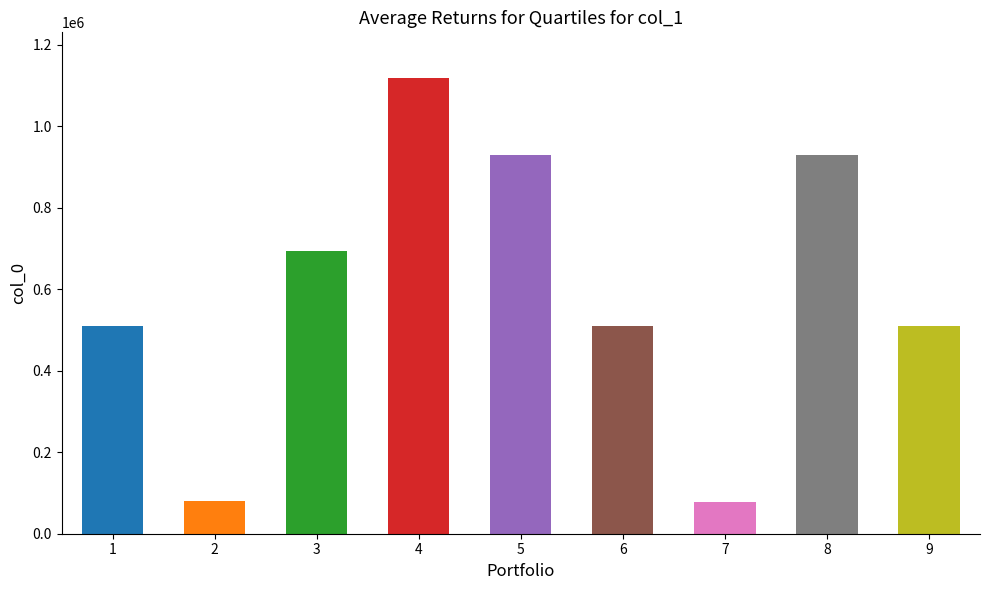

What is the maximum value shown in the chart?

1118209